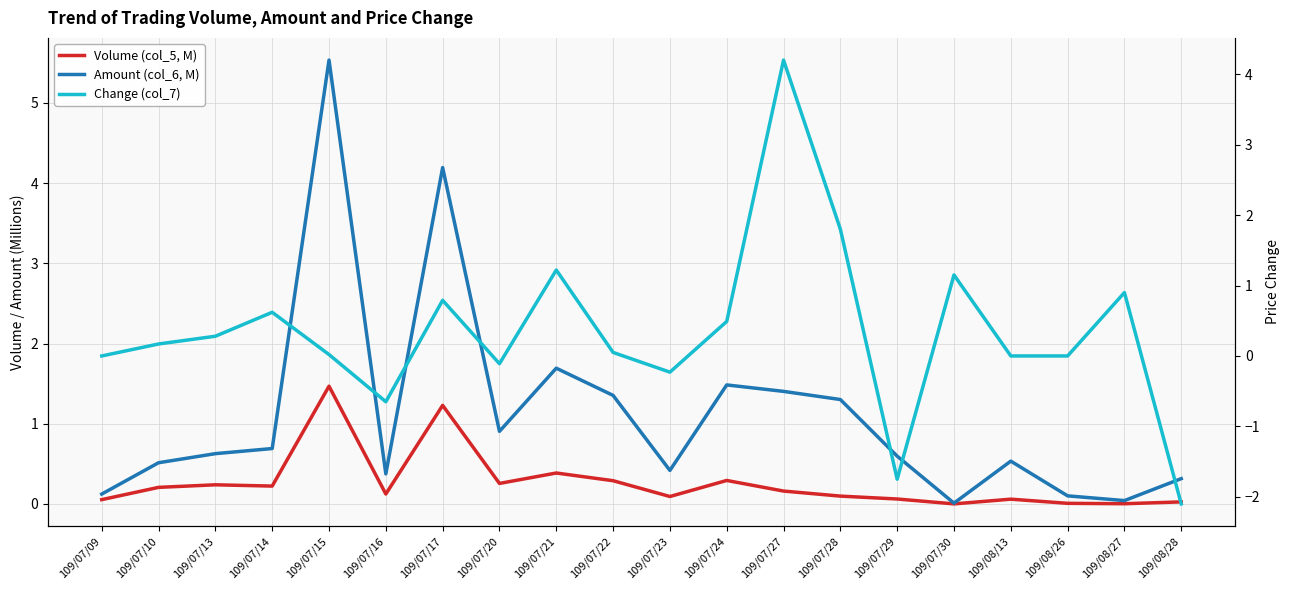

At which category is the sum across all series the highest?

109/07/15